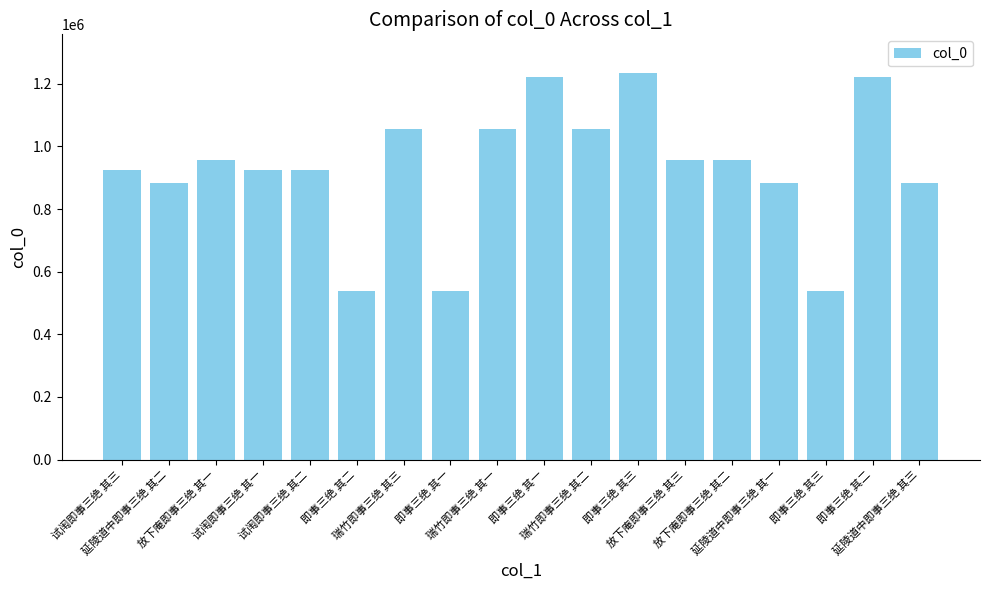

How many bars are there in total?

18